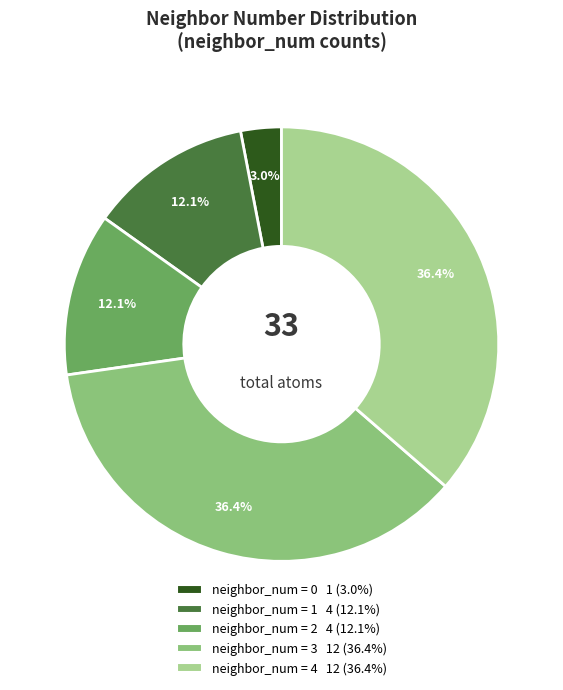

To the nearest percent, what is the average slice percentage?

20%